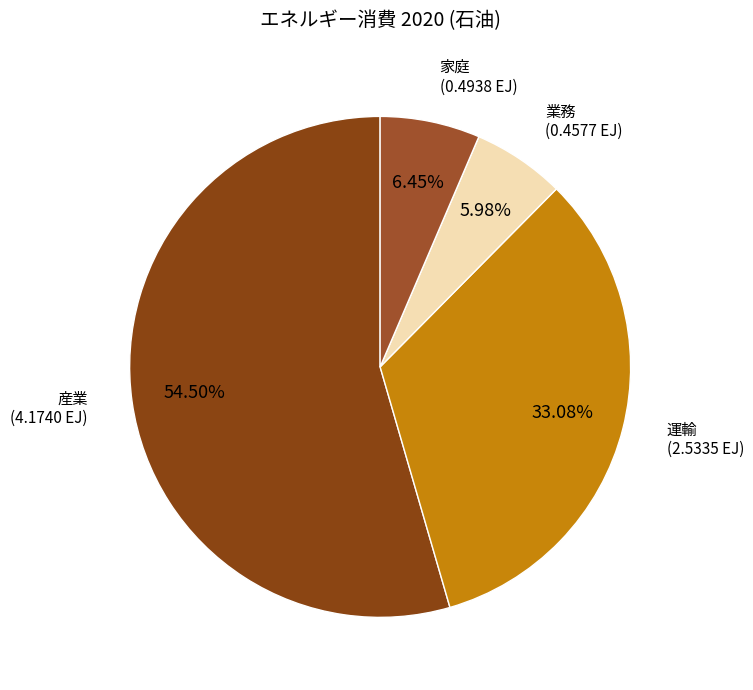

What portion of the pie excludes 産業?

45.5%